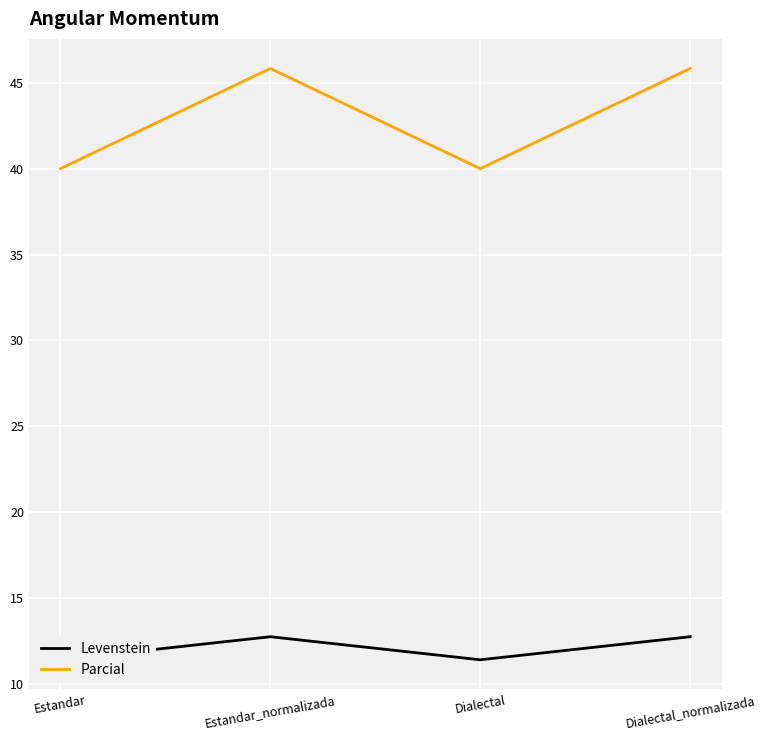

At how many categories does at least one series exceed 13?

4